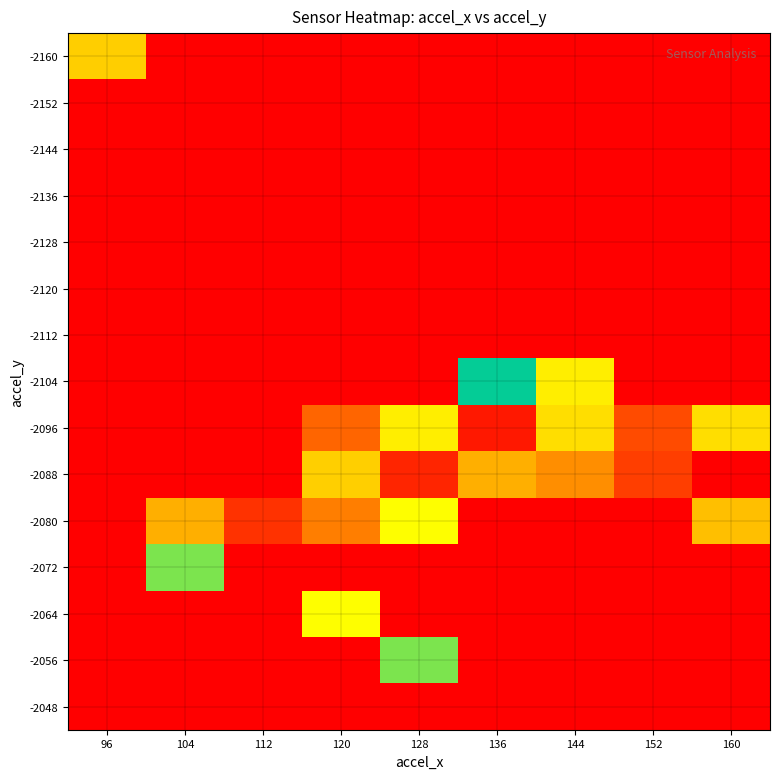

Reading left to right, what are all the values shown in this chart?

-2160: 96=125	104=0	112=0	120=0	128=0	136=0	144=0	152=0	160=0
-2152: 96=0	104=0	112=0	120=0	128=0	136=0	144=0	152=0	160=0
-2144: 96=0	104=0	112=0	120=0	128=0	136=0	144=0	152=0	160=0
-2136: 96=0	104=0	112=0	120=0	128=0	136=0	144=0	152=0	160=0
-2128: 96=0	104=0	112=0	120=0	128=0	136=0	144=0	152=0	160=0
-2120: 96=0	104=0	112=0	120=0	128=0	136=0	144=0	152=0	160=0
-2112: 96=0	104=0	112=0	120=0	128=0	136=0	144=0	152=0	160=0
-2104: 96=0	104=0	112=0	120=0	128=0	136=100	144=115	152=0	160=0
-2096: 96=0	104=0	112=0	120=160	128=85	136=190	144=120	152=170	160=80
-2088: 96=0	104=0	112=0	120=75	128=185	136=65	144=145	152=175	160=0
-2080: 96=0	104=135	112=180	120=150	128=90	136=0	144=0	152=0	160=130
-2072: 96=0	104=105	112=0	120=0	128=0	136=0	144=0	152=0	160=0
-2064: 96=0	104=0	112=0	120=110	128=0	136=0	144=0	152=0	160=0
-2056: 96=0	104=0	112=0	120=0	128=95	136=0	144=0	152=0	160=0
-2048: 96=0	104=0	112=0	120=0	128=0	136=0	144=0	152=0	160=0